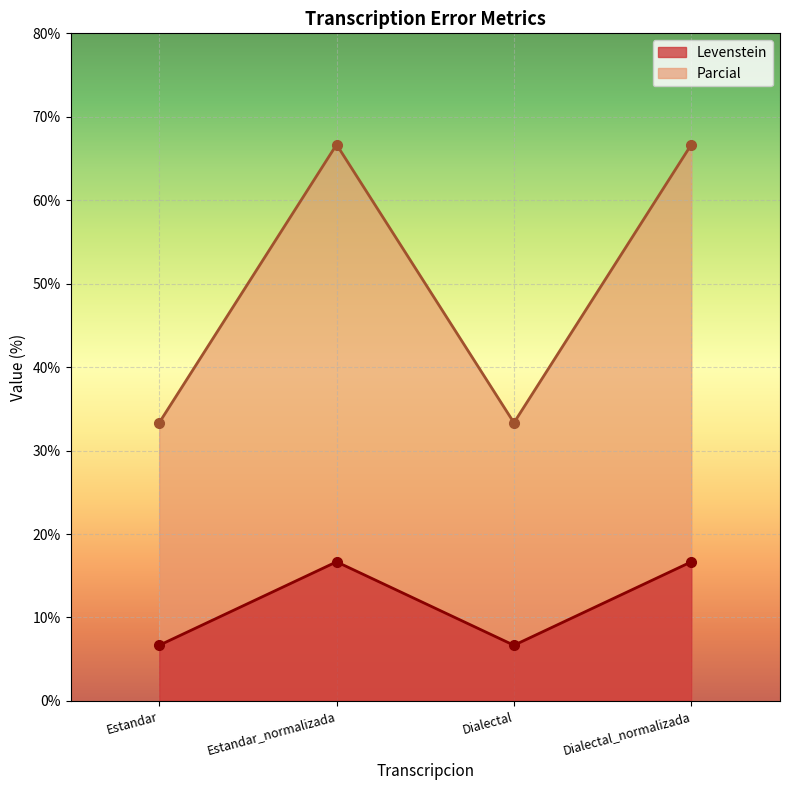

Reading left to right, extract all data points from this chart.

Levenstein: 6.7	16.7	6.7	16.7
Parcial: 33.3	66.7	33.3	66.7